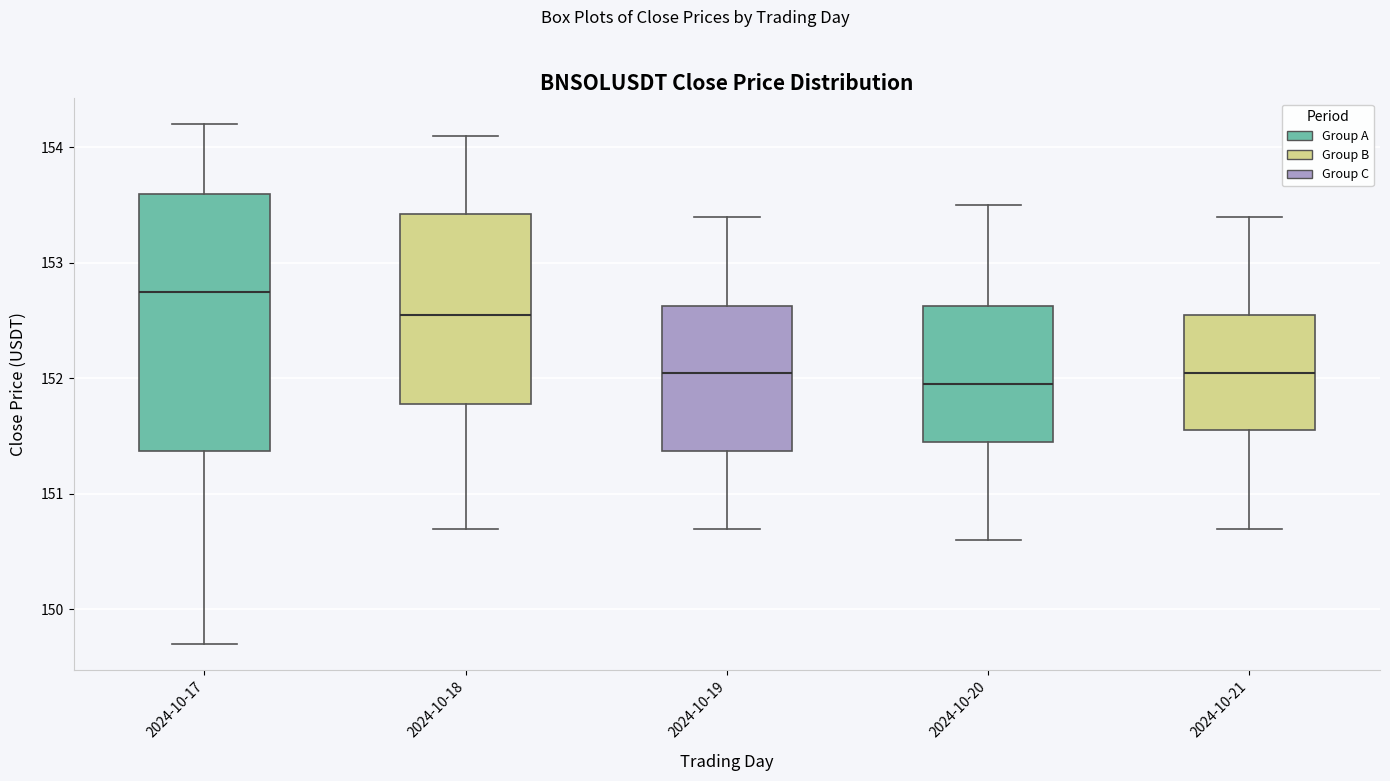

Where is the lower edge of the box for 2024-10-21 on the y-axis? The values are not printed on the chart, so give them approximately, as read against the axis.

151.6